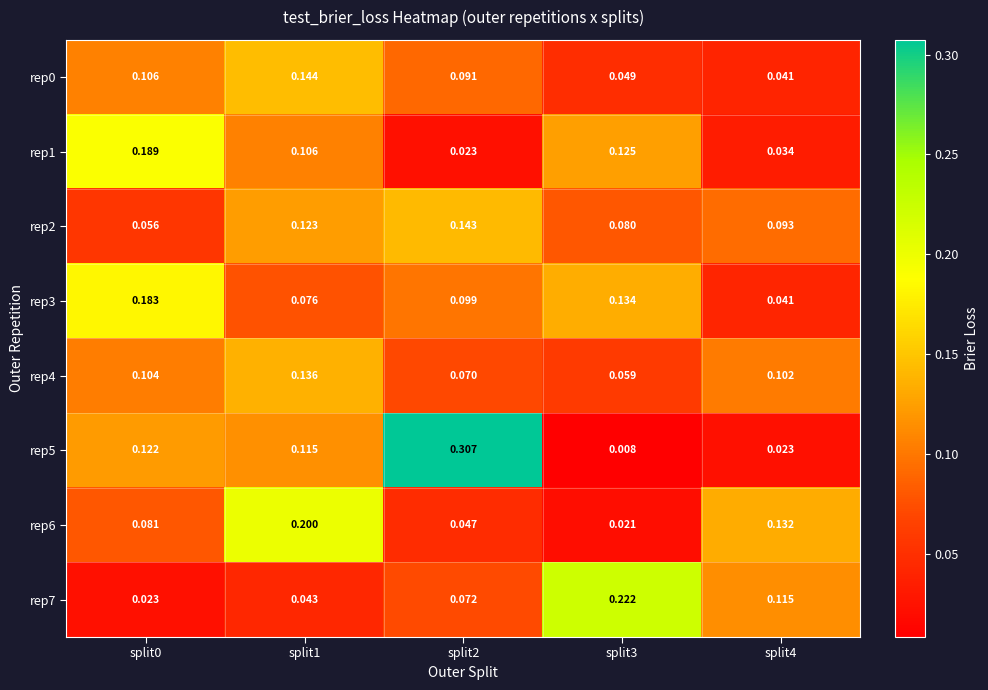

Is the value of rep4 at split2 greater than the value of rep7 at split1?

Yes